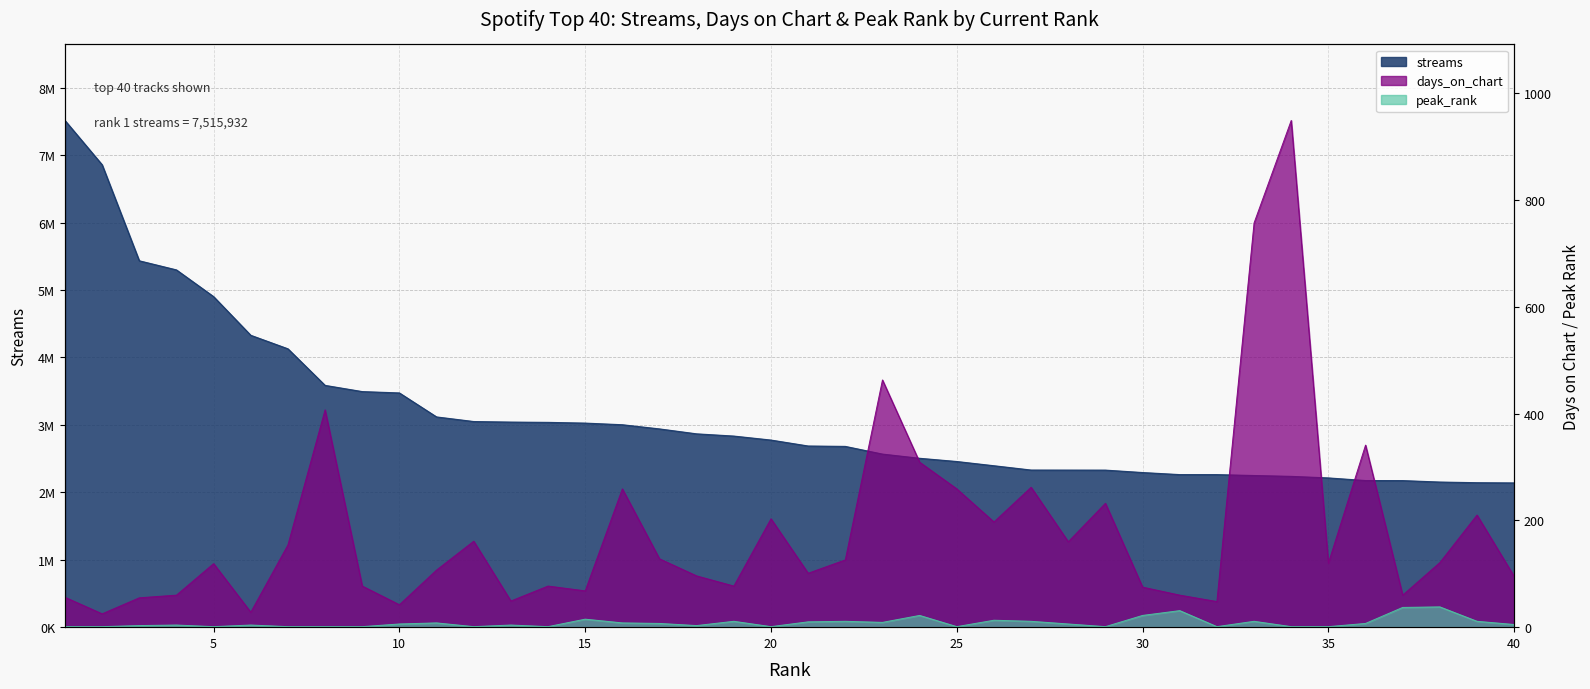

How many distinct data groups are displayed?

3